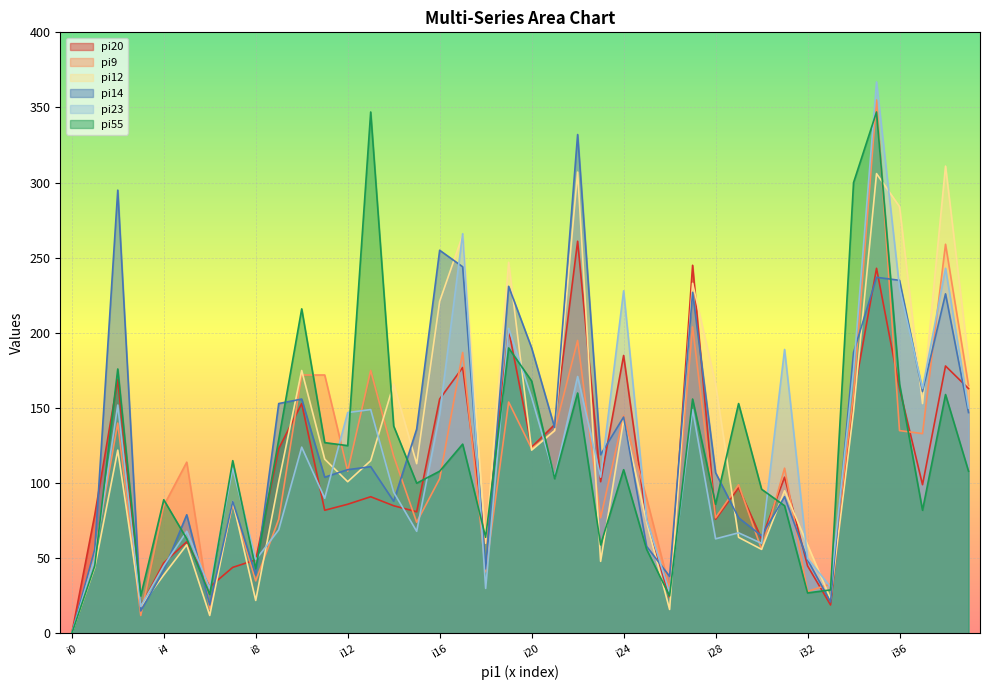

True or false: pi9 has more than 0 points higher than both neighbors.

True